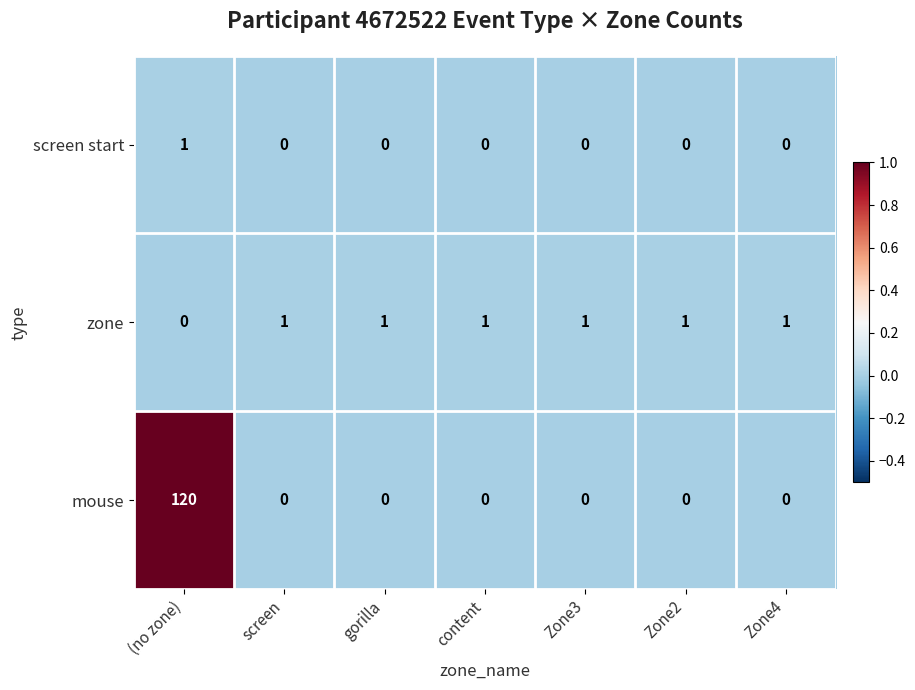

How many data points in screen start are above 0?

1